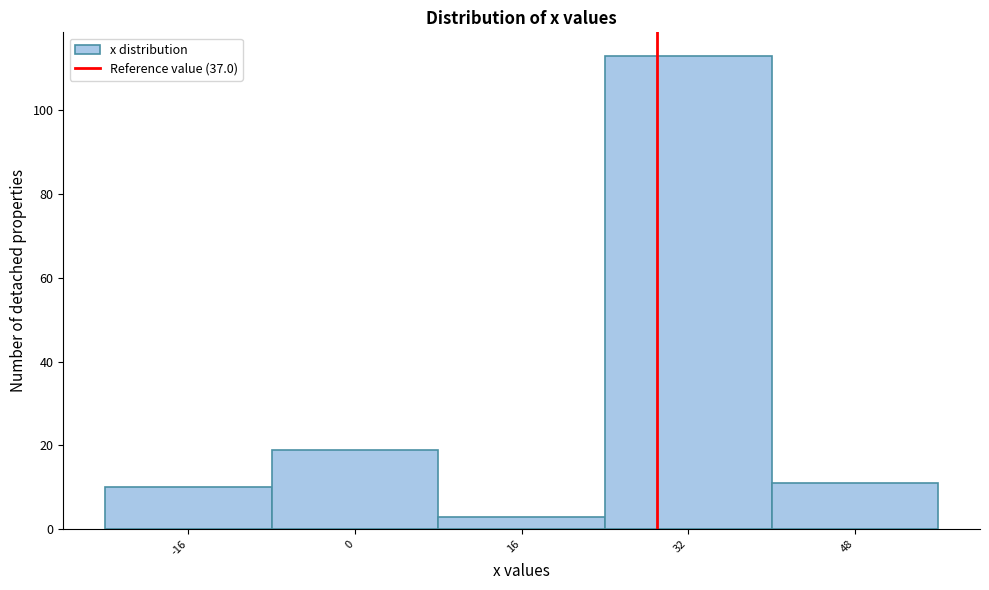

Reading right to left, what are all the values shown in this chart?

11	113	3	19	10